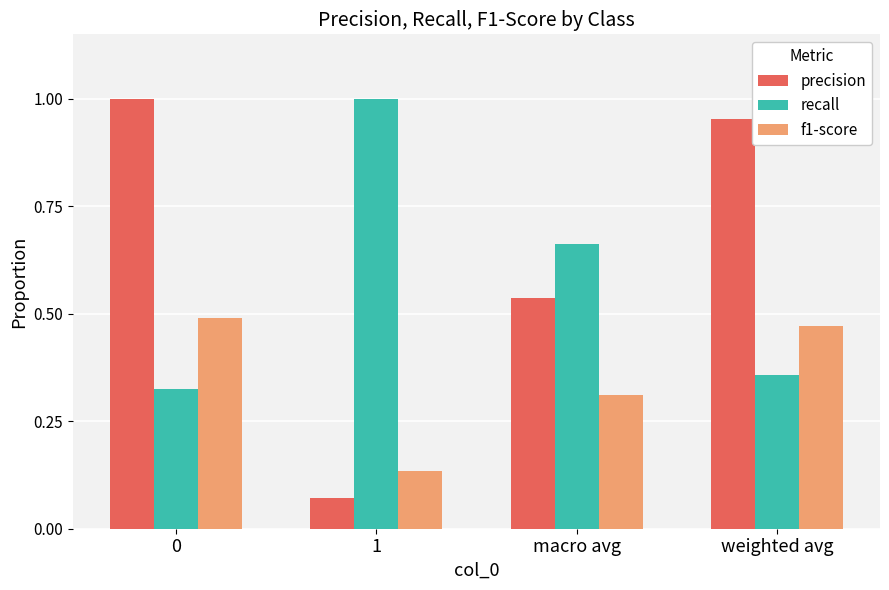

At how many categories does at least one series exceed 0?

4